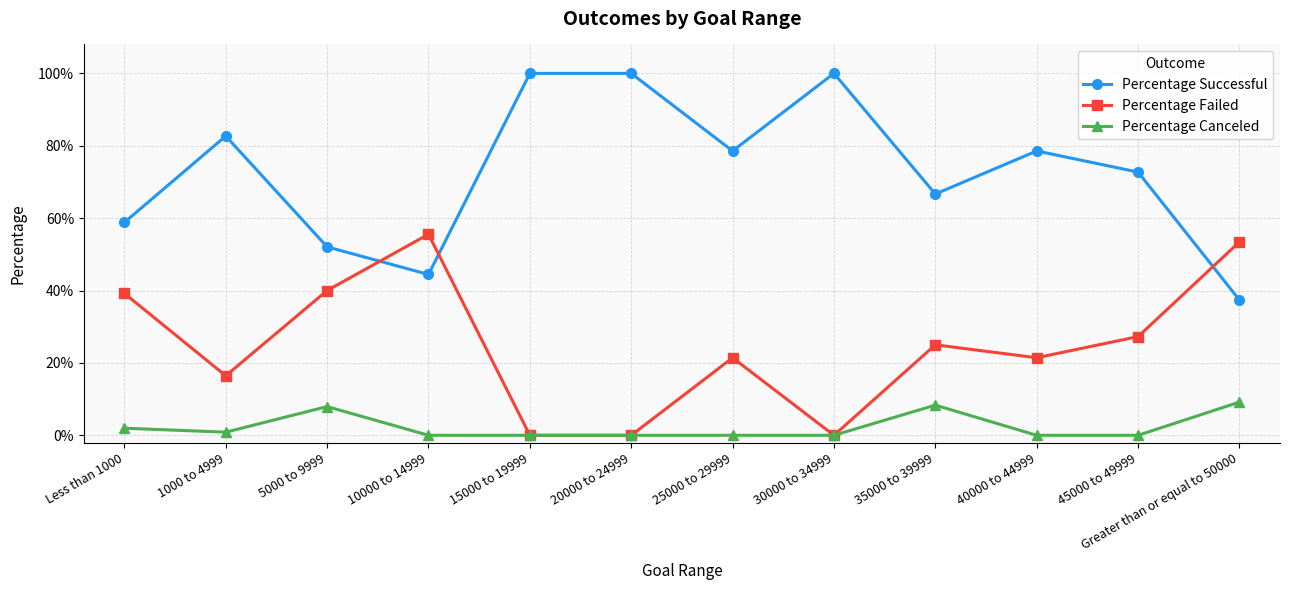

Is this an area chart (filled region under the line)?

No